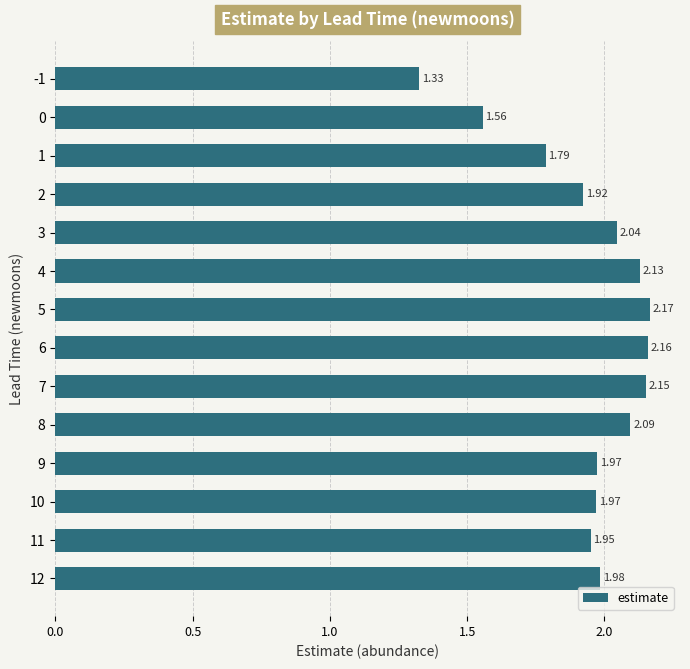

What is the difference between the maximum and minimum values?

0.8